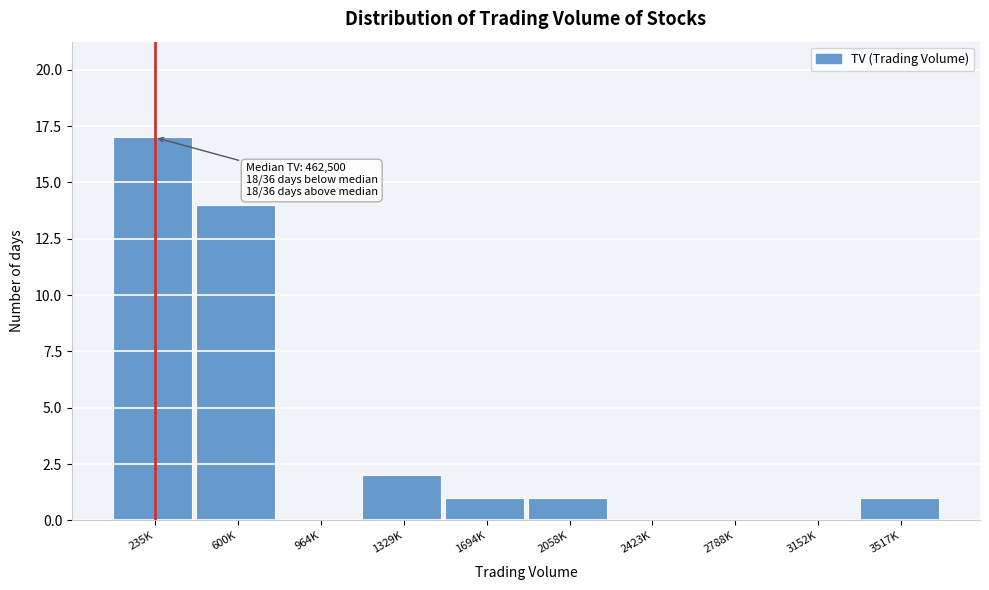

Reading left to right, transcribe all the data shown in this chart.

235K=17	600K=14	964K=0	1329K=2	1694K=1	2058K=1	2423K=0	2788K=0	3152K=0	3517K=1